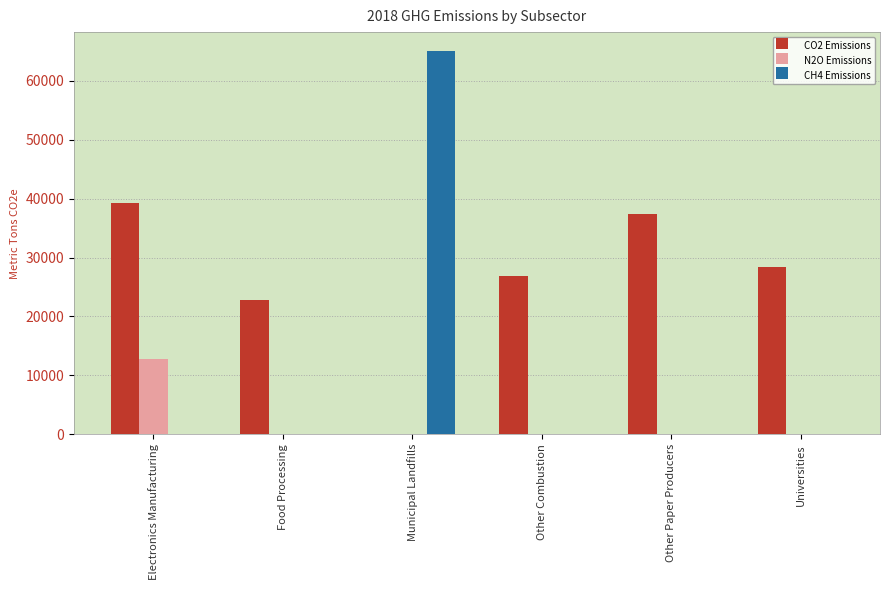

What is the maximum value for CH4 Emissions?

65015.0